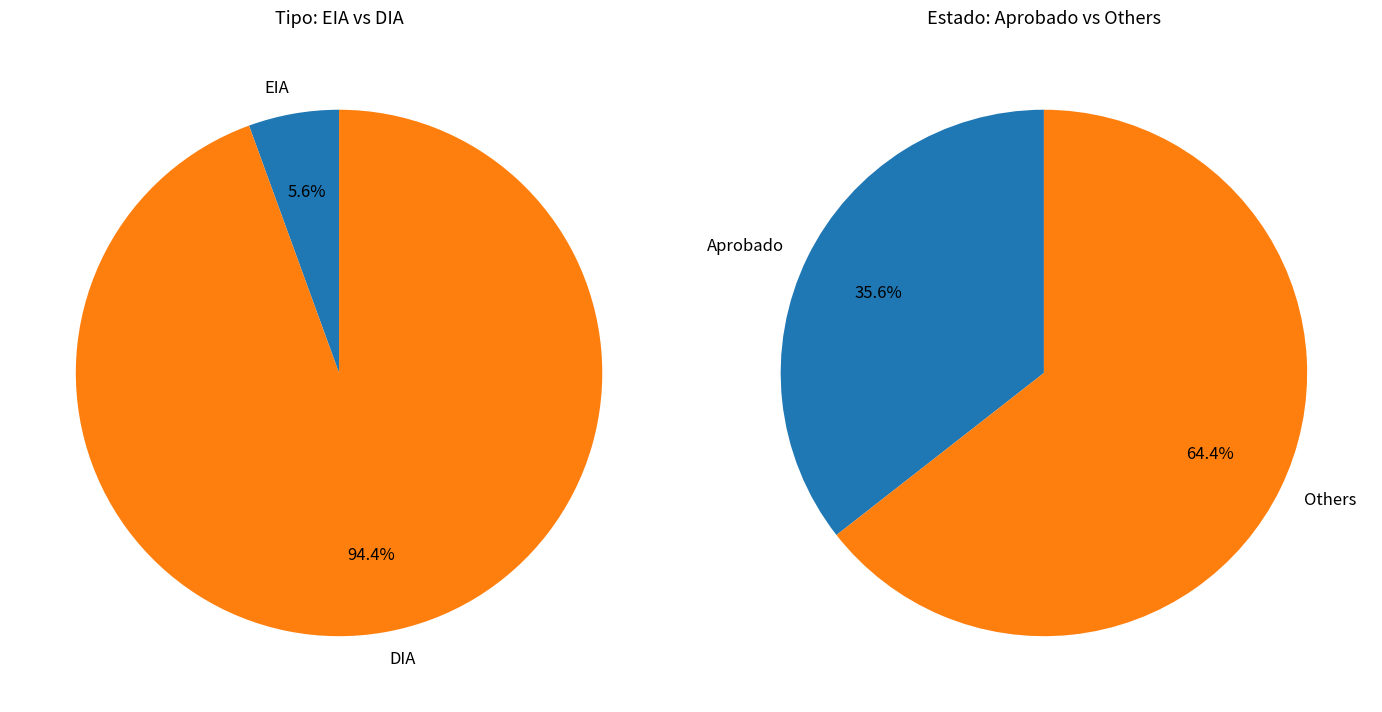

How many segments does this pie chart have?

2